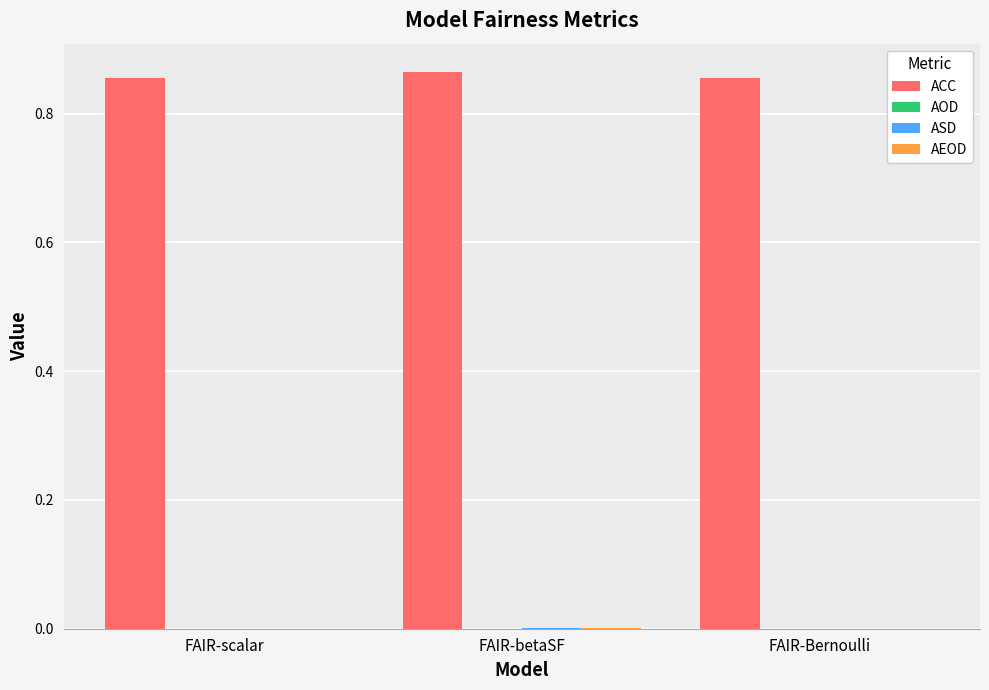

Which series has the largest total across all categories?

ACC